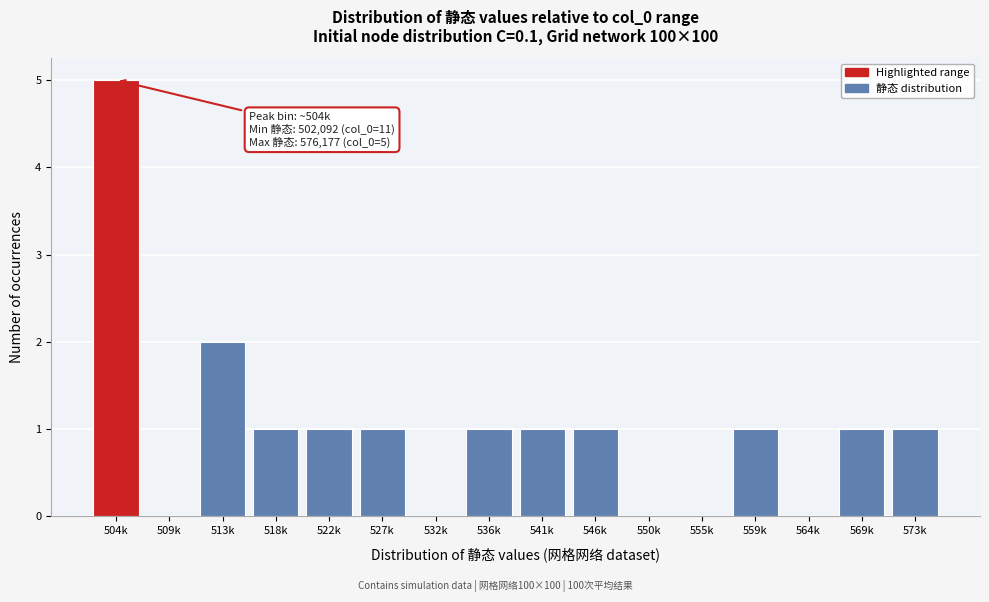

Reading left to right, transcribe all the data shown in this chart.

504k=5	509k=0	513k=2	518k=1	522k=1	527k=1	532k=0	536k=1	541k=1	546k=1	550k=0	555k=0	559k=1	564k=0	569k=1	573k=1